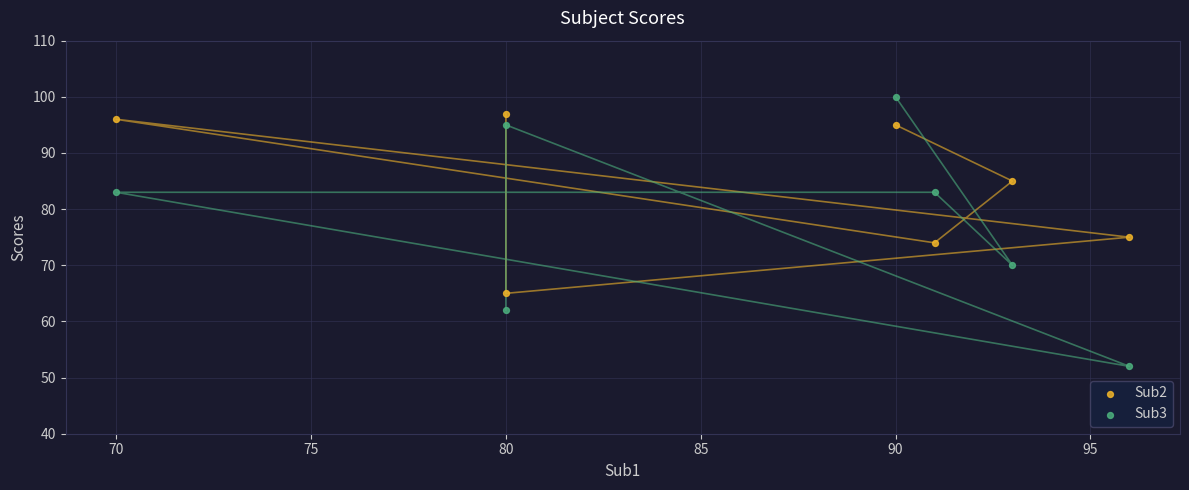

In the Sub3 series, what Y value is closest to 76?

70